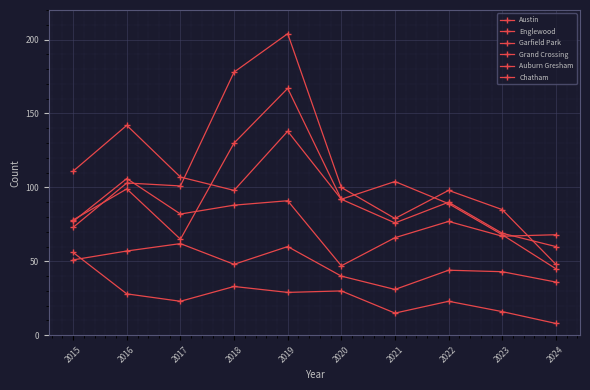

Count the number of data series in this chart.

6